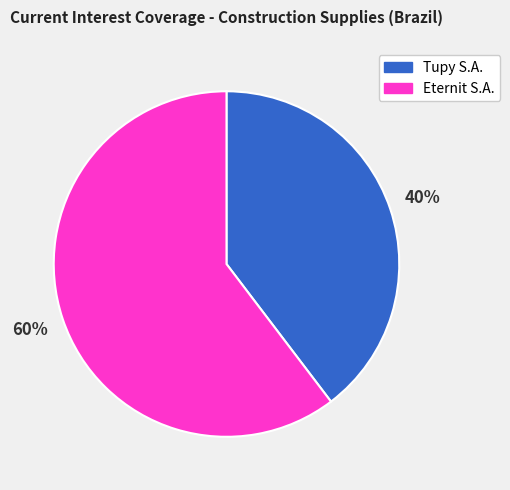

To the nearest percent, what percentage of the pie is Tupy S.A.?

40%